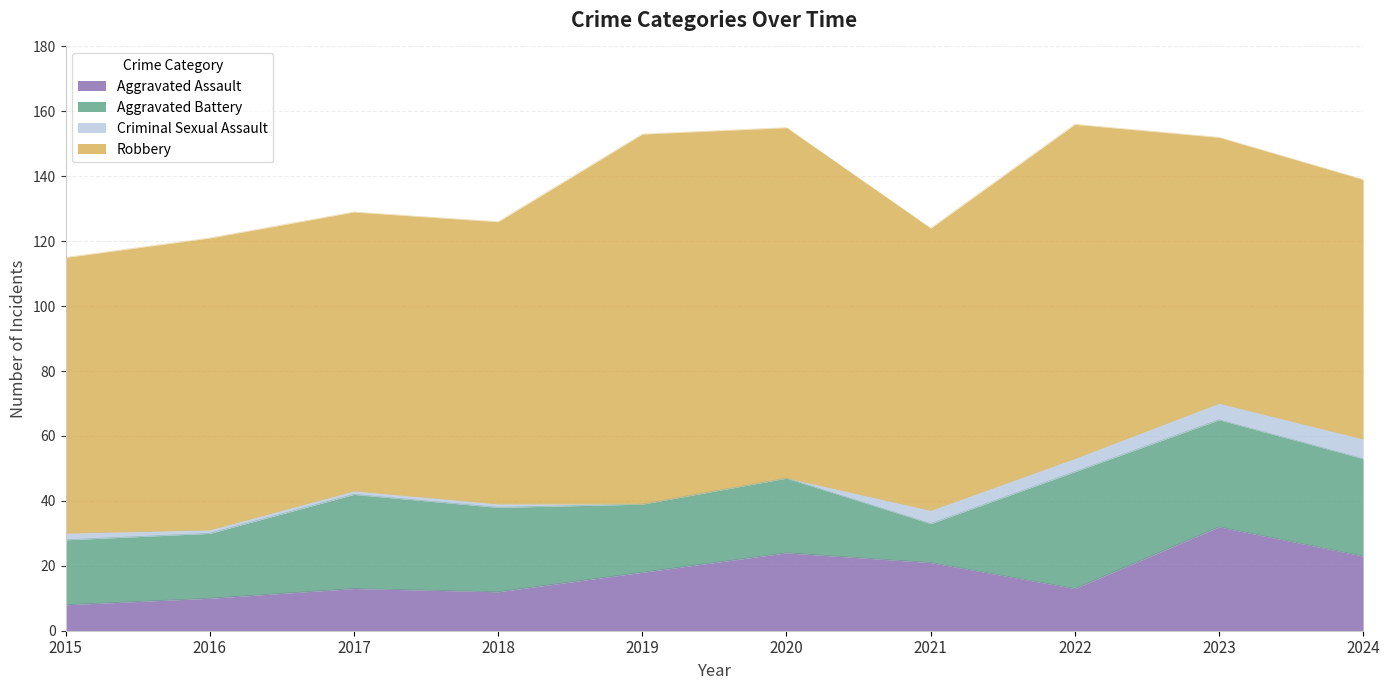

The value of Aggravated Assault at 2024 is 33. True or false?

False